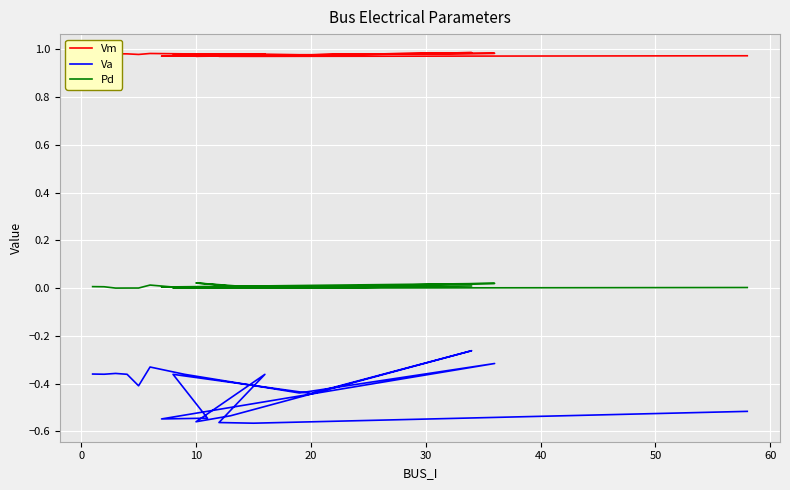

List the series in order of their overall mean, lowest first.

Va, Pd, Vm